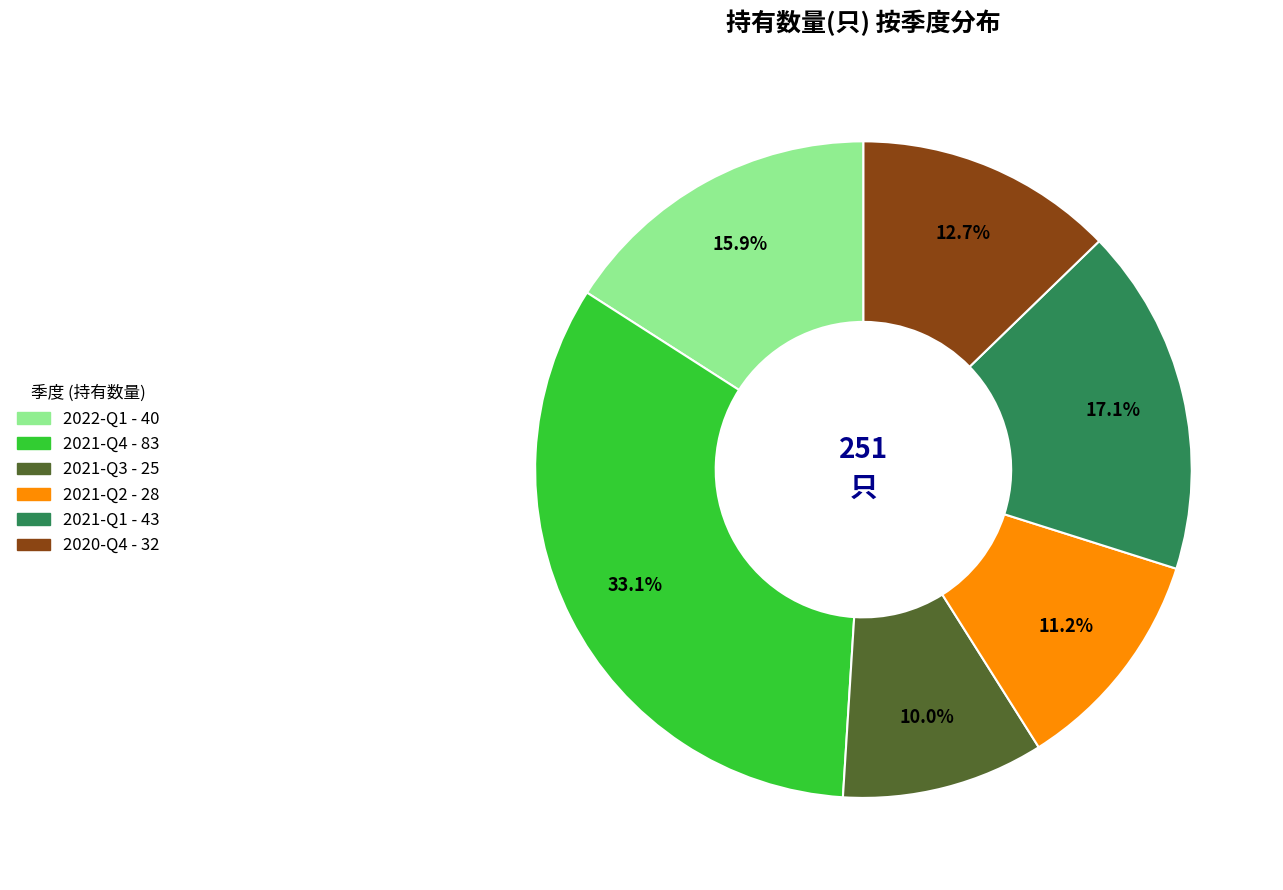

What percentage is the 2022-Q1 slice, to the nearest percent?

16%